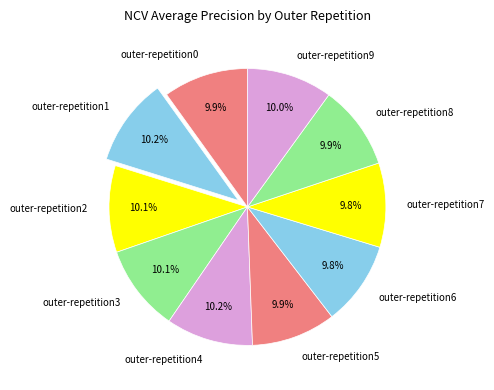

True or false: outer-repetition1 accounts for 1% of the total.

False